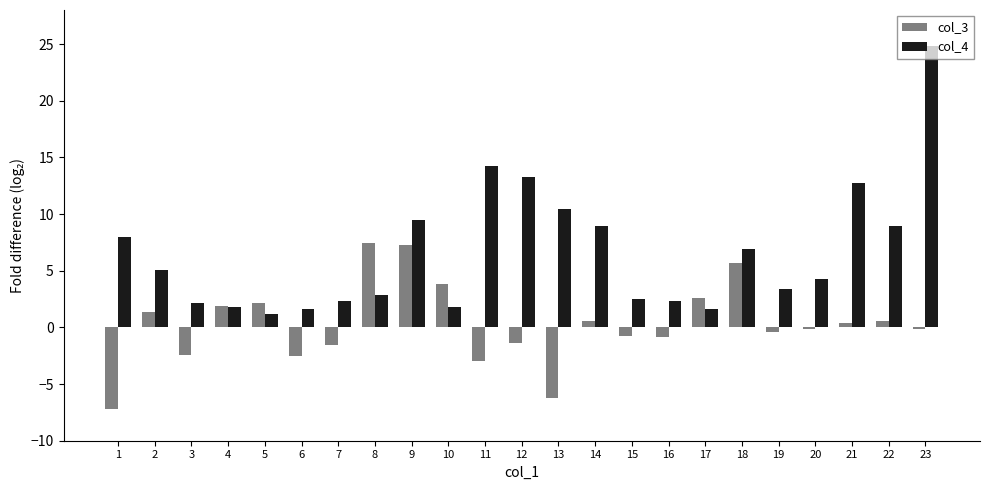

What is the maximum value for col_3?

7.5